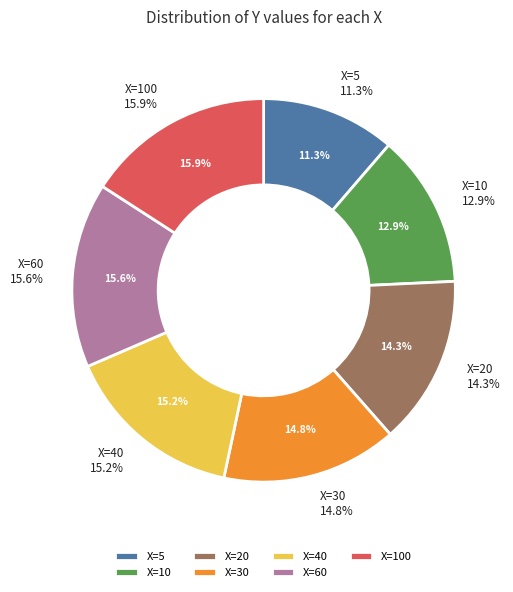

Which slice is the smallest?

5